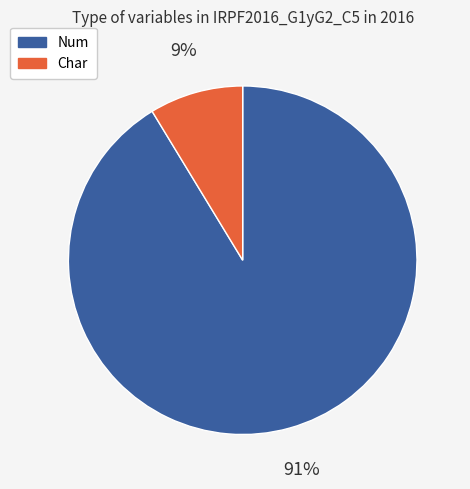

Is there a majority slice in this chart?

Yes